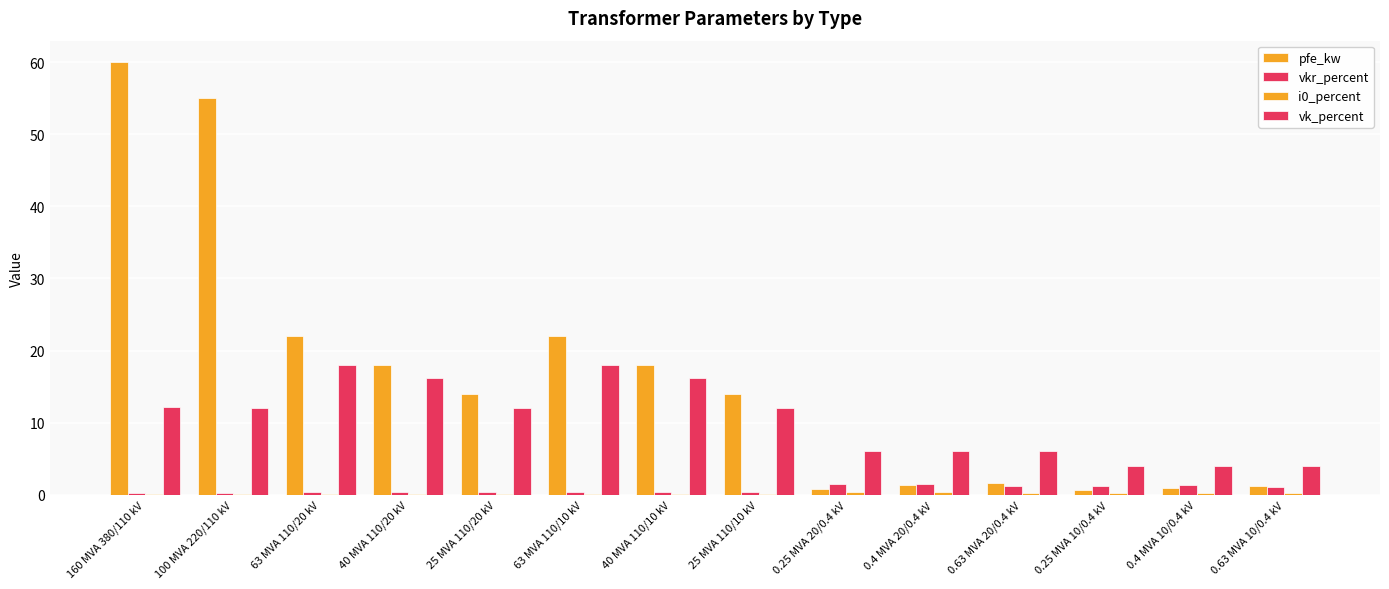

Which series changed the most between 160 MVA 380/110 kV and 100 MVA 220/110 kV?

pfe_kw